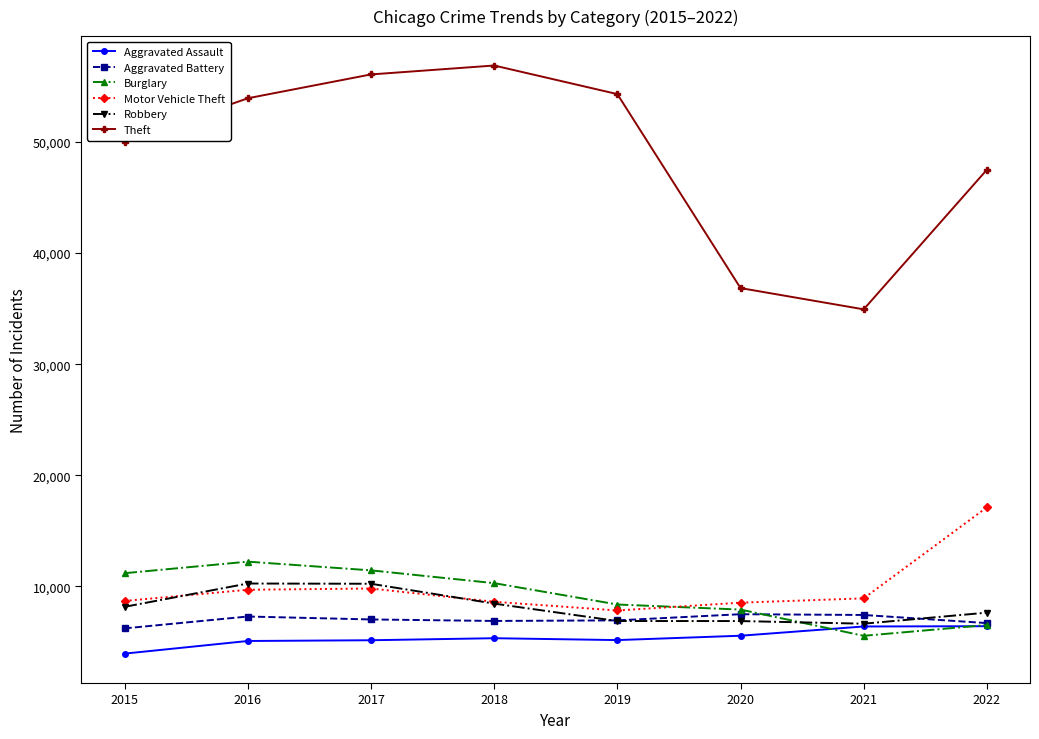

What is the total value across all series at 2018?

96473